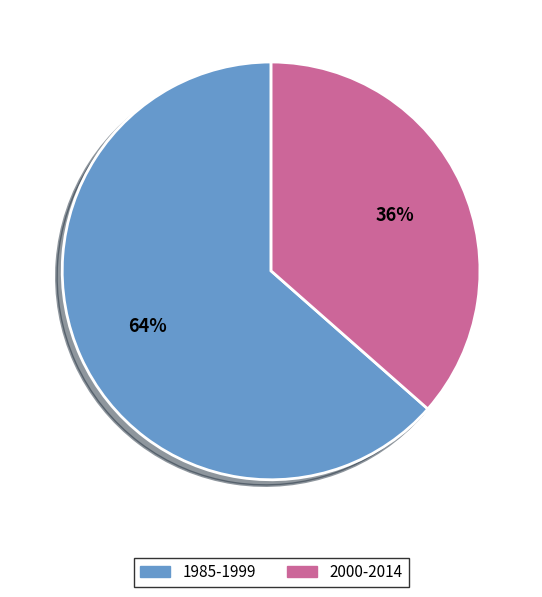

Does 2000-2014 account for over 50% of the chart?

No